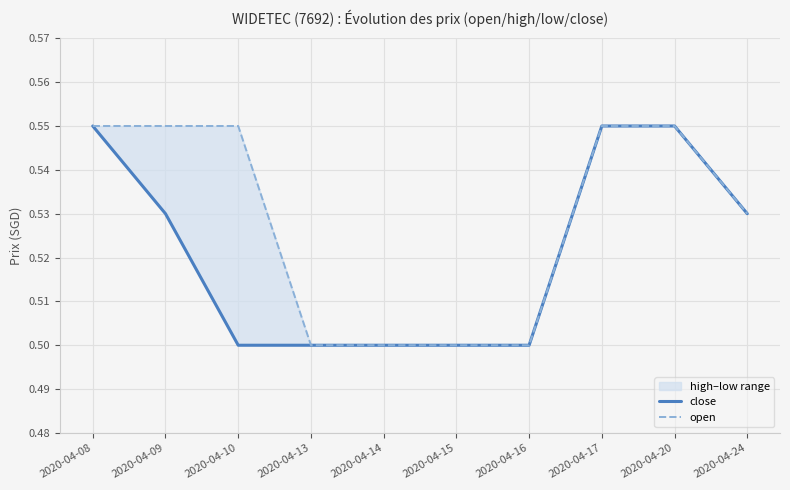

The close series shows 0.3 at 2020-04-09. True or false?

False